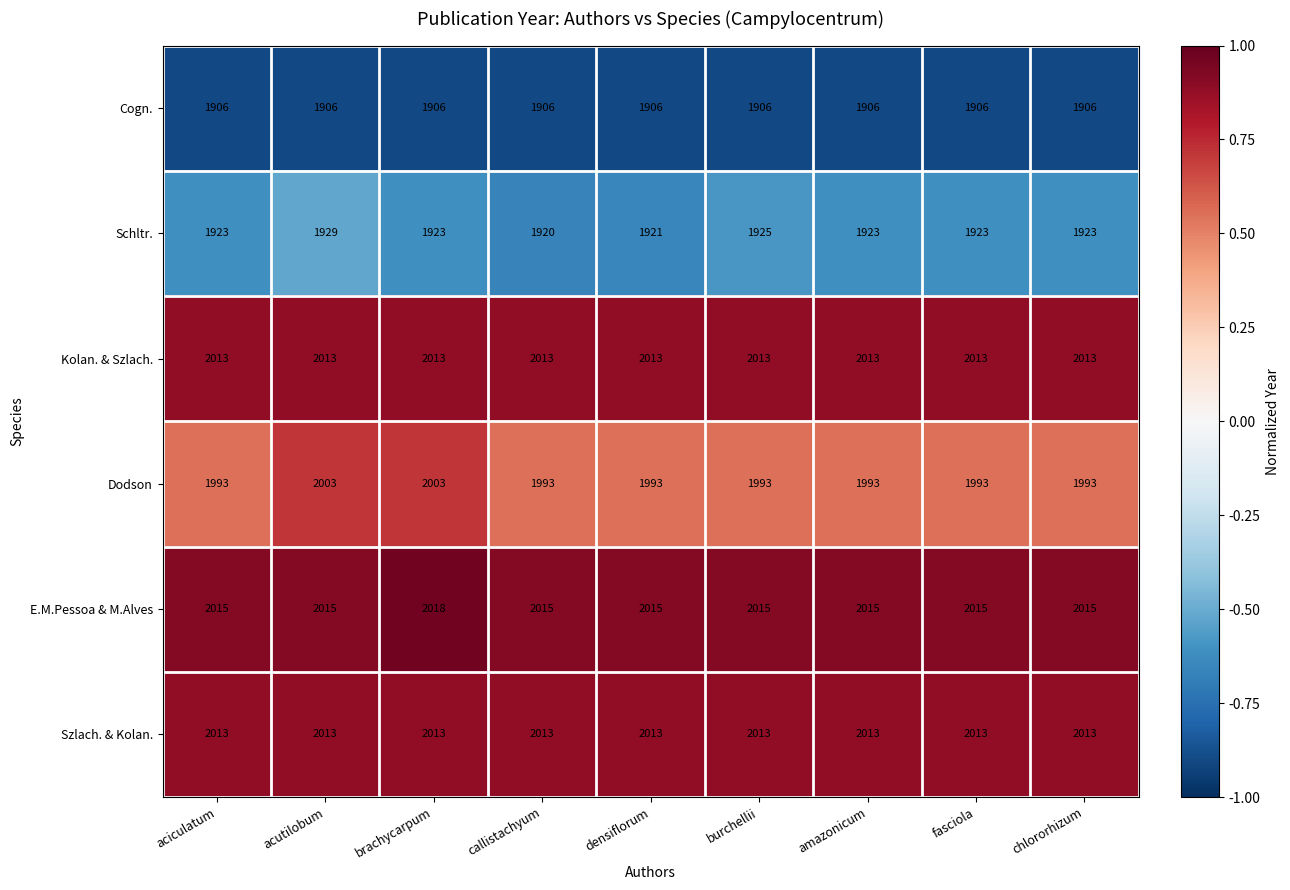

What is the minimum value shown in the chart?

1906